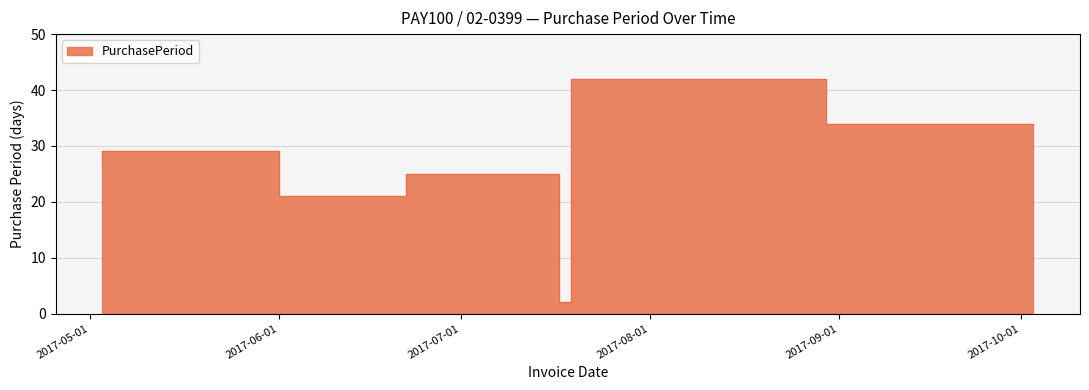

At which label is the value closest to 22?

2017-06-22